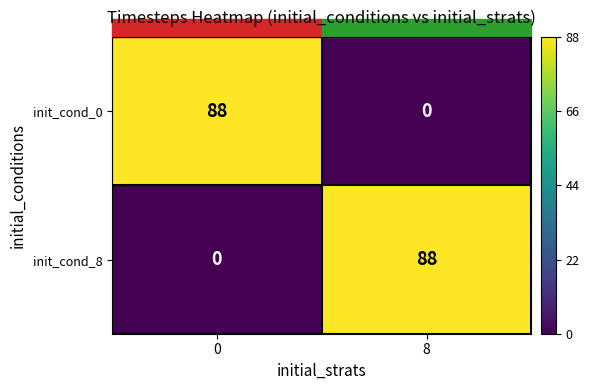

What is the spread (max minus min) of values at 0?

88